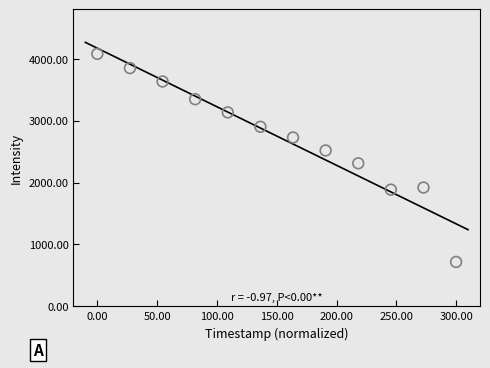

What is the range of X values (max minus min)?

300.0